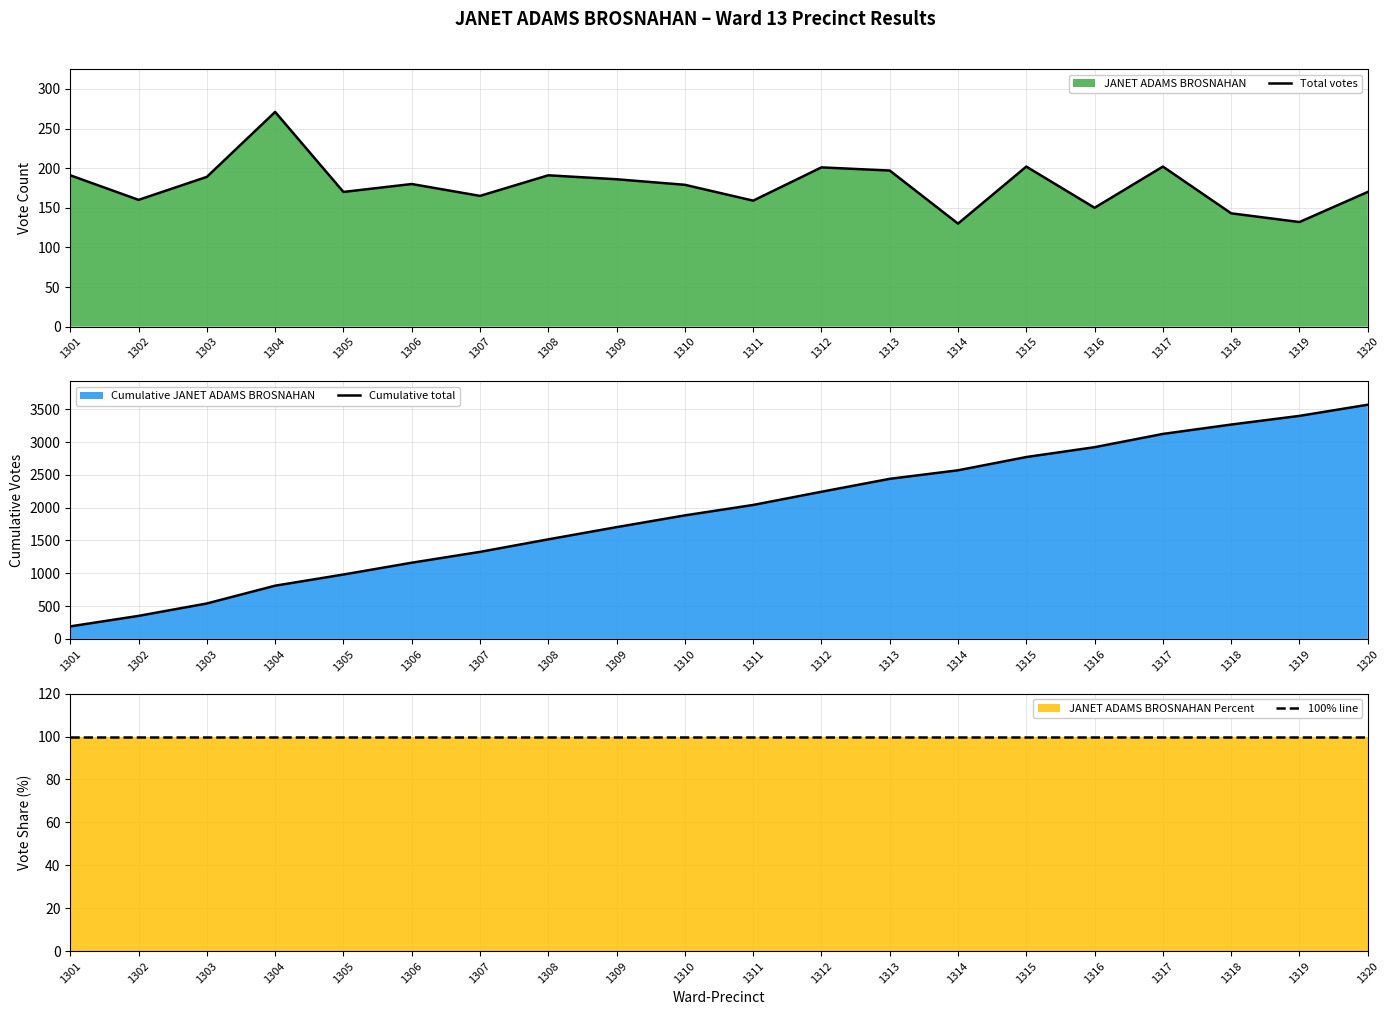

Reading right to left, what are all the values shown in this chart?

Total votes: 1320=170	1319=132	1318=143	1317=202	1316=150	1315=202	1314=130	1313=197	1312=201	1311=159	1310=179	1309=186	1308=191	1307=165	1306=180	1305=170	1304=271	1303=189	1302=160	1301=191
Cumulative total: 1320=3568	1319=3398	1318=3266	1317=3123	1316=2921	1315=2771	1314=2569	1313=2439	1312=2242	1311=2041	1310=1882	1309=1703	1308=1517	1307=1326	1306=1161	1305=981	1304=811	1303=540	1302=351	1301=191
100% line: 1320=100	1319=100	1318=100	1317=100	1316=100	1315=100	1314=100	1313=100	1312=100	1311=100	1310=100	1309=100	1308=100	1307=100	1306=100	1305=100	1304=100	1303=100	1302=100	1301=100